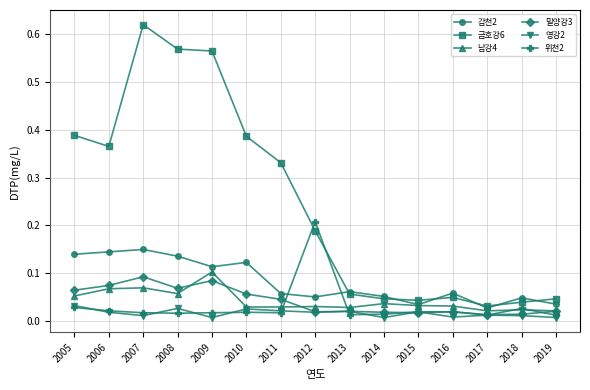

Rank the series by their maximum value, from highest to lowest.

금호강6, 위천2, 감천2, 남강4, 밀양강3, 영강2